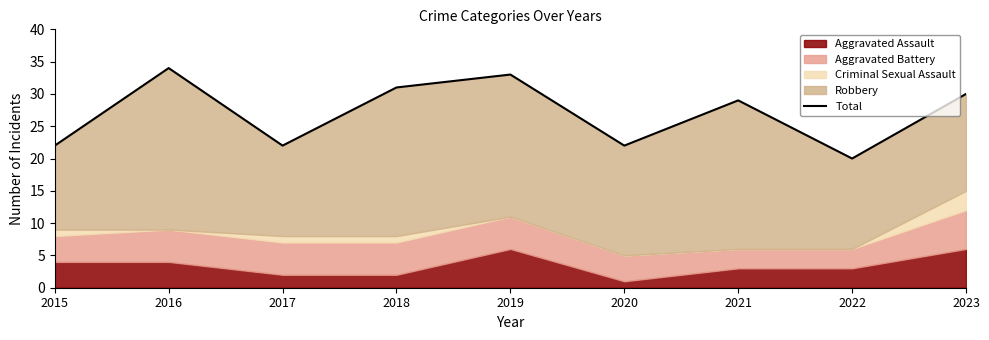

What is the greatest value displayed?

34